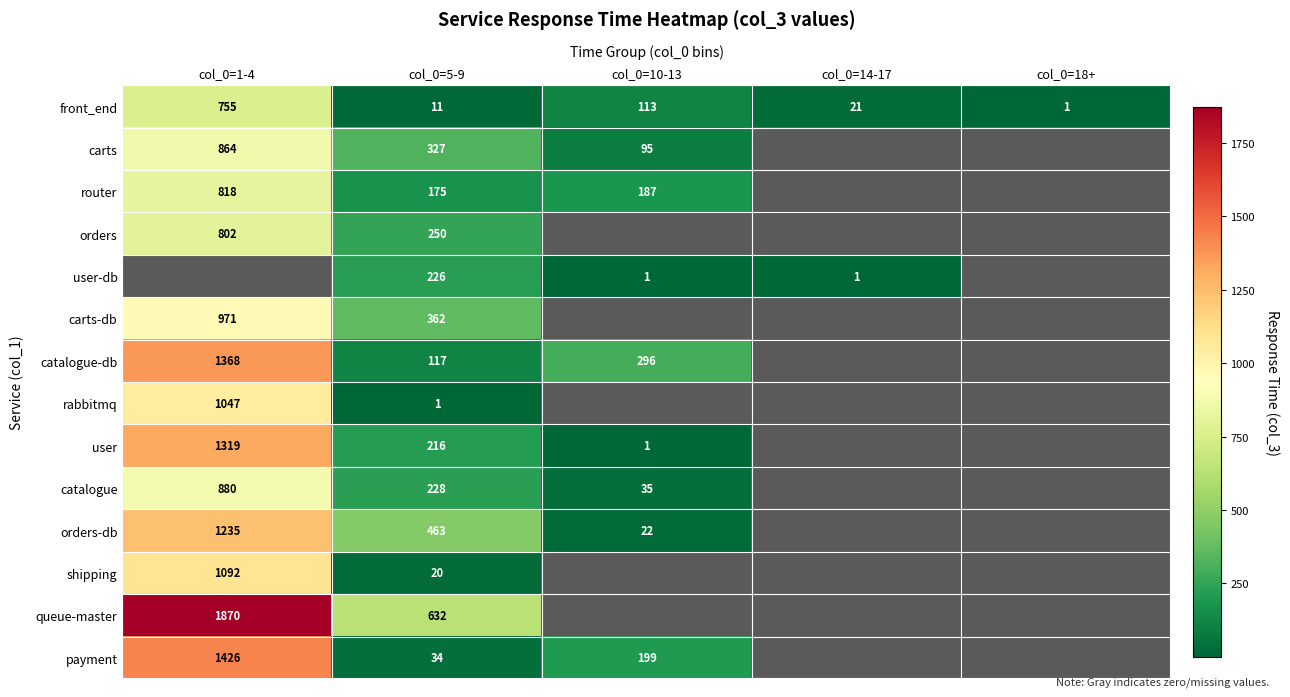

At which label is front_end closest to 378?

col_0=10-13